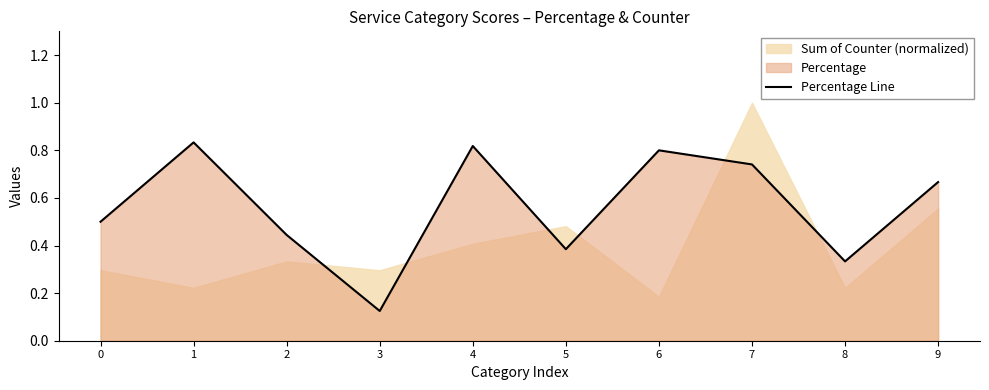

What is the difference between the maximum and minimum values?

0.7